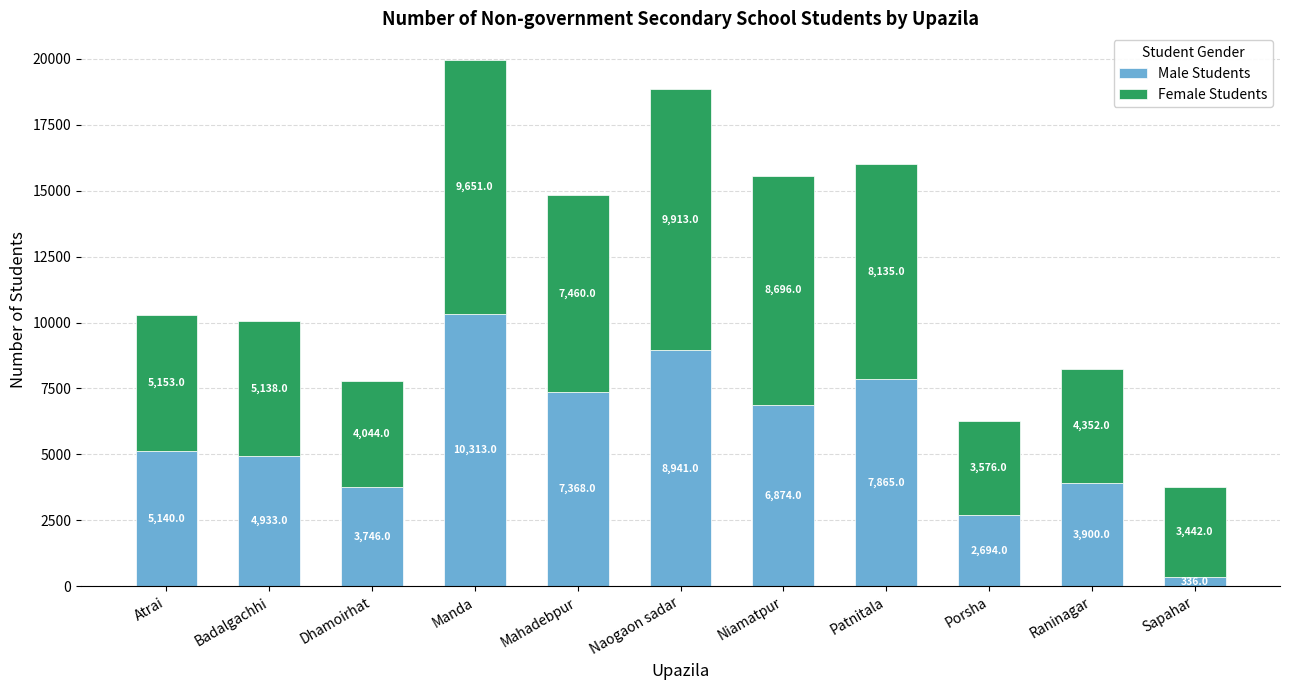

Count the number of categories in the chart.

11